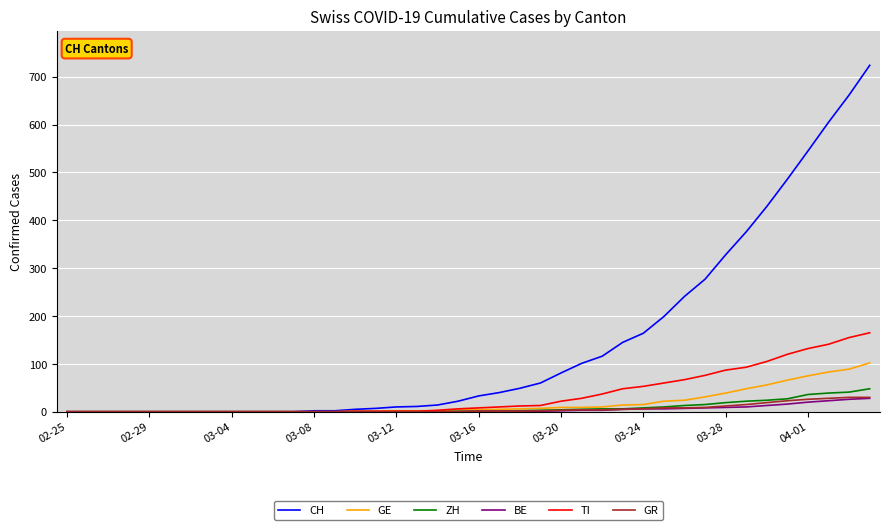

Which series has the widest spread of values?

CH